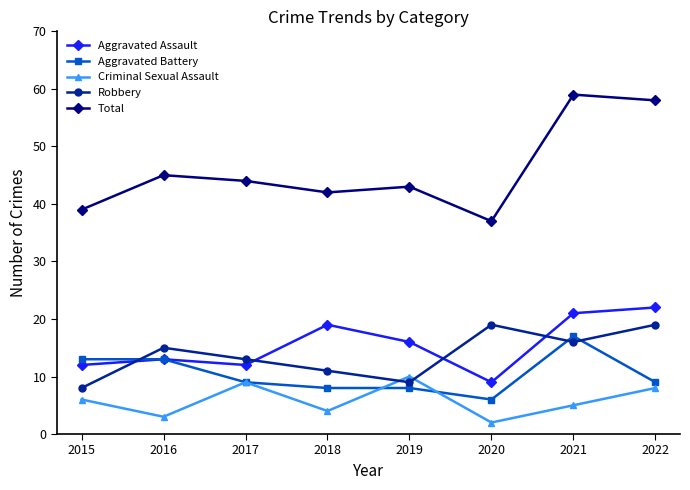

What is the spread (max minus min) of values at 2015?

33